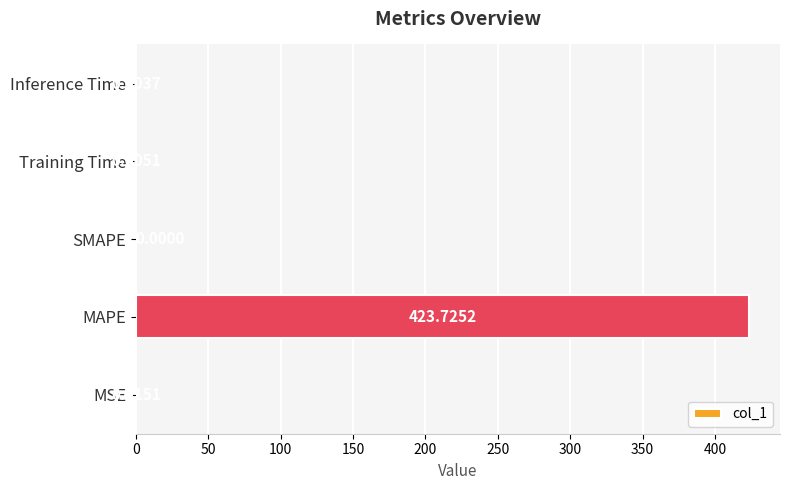

What is the average value?

84.7